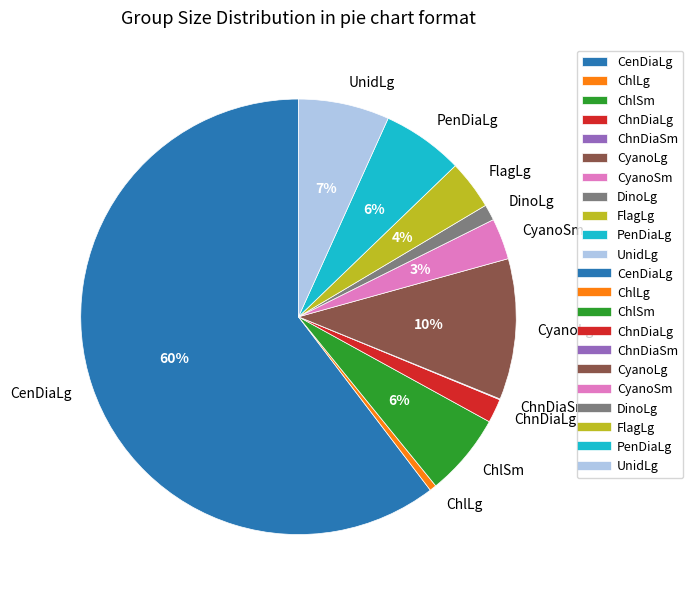

What is the majority slice?

CenDiaLg